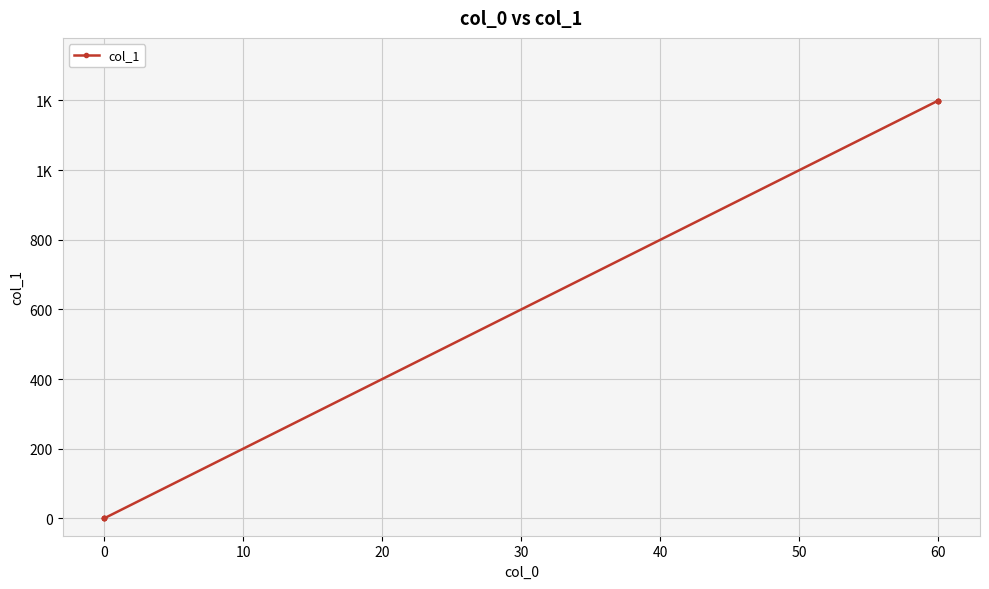

The value at 60 is 637.9. True or false?

False